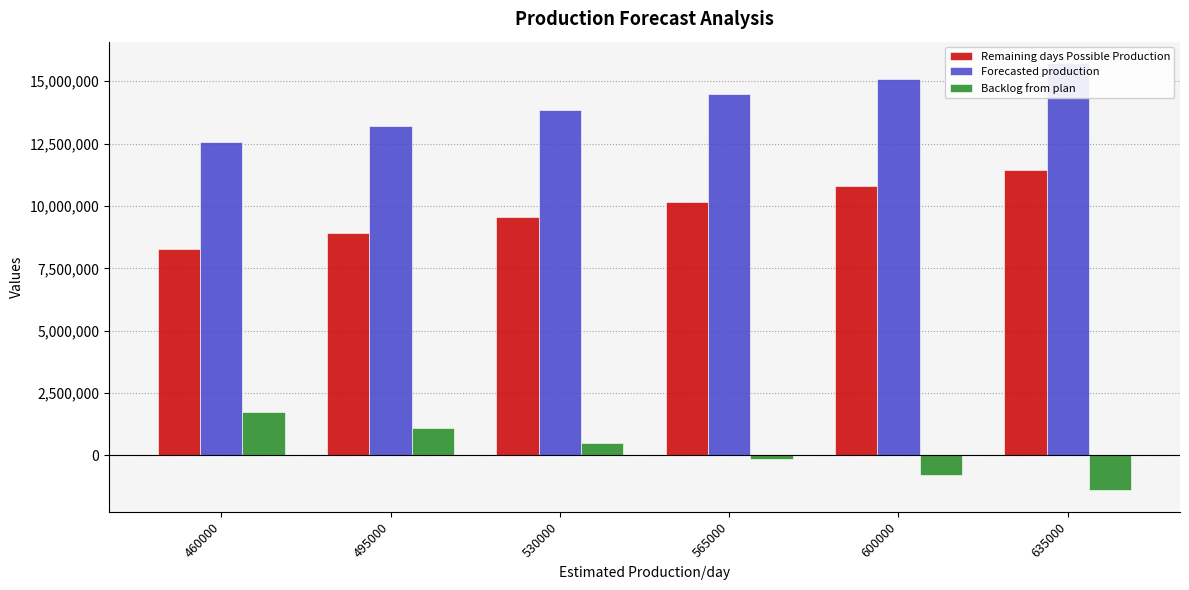

Reading left to right, list all the values displayed in this chart.

Remaining days Possible Production: 8280000	8910000	9540000	10170000	10800000	11430000
Forecasted production: 12580839	13210839	13840839	14470839	15100839	15730839
Backlog from plan: 1745686	1115686	485686	-144314	-774314	-1404314